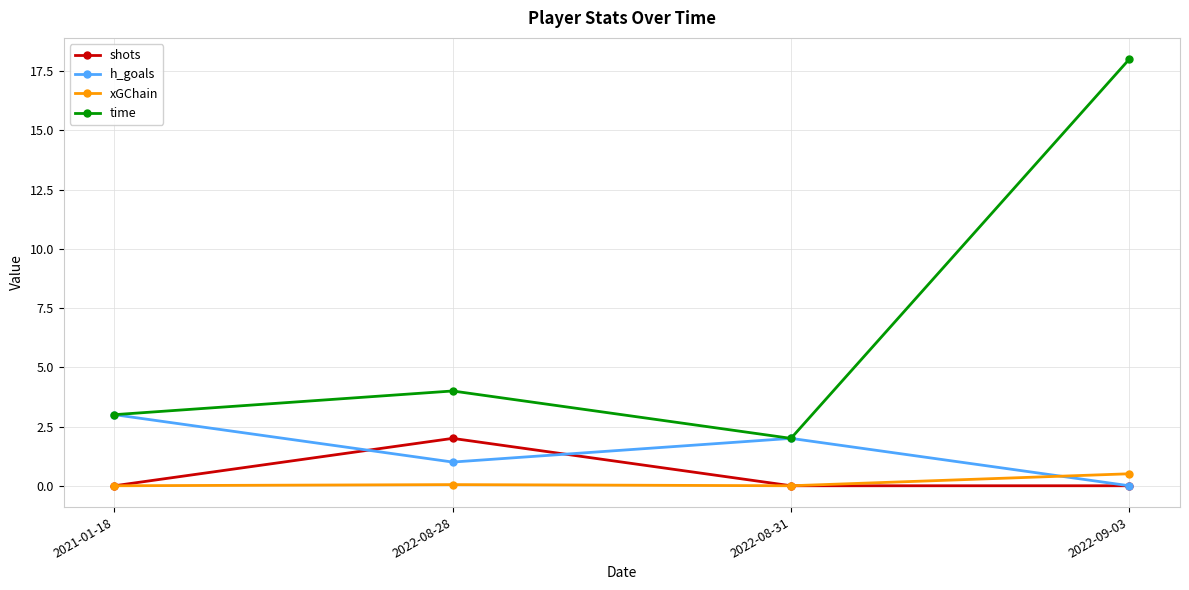

What is the spread (max minus min) of values at 2021-01-18?

3.0